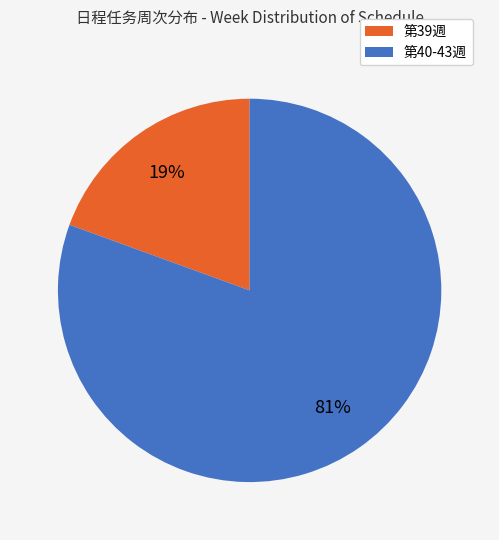

How many segments does this pie chart have?

2